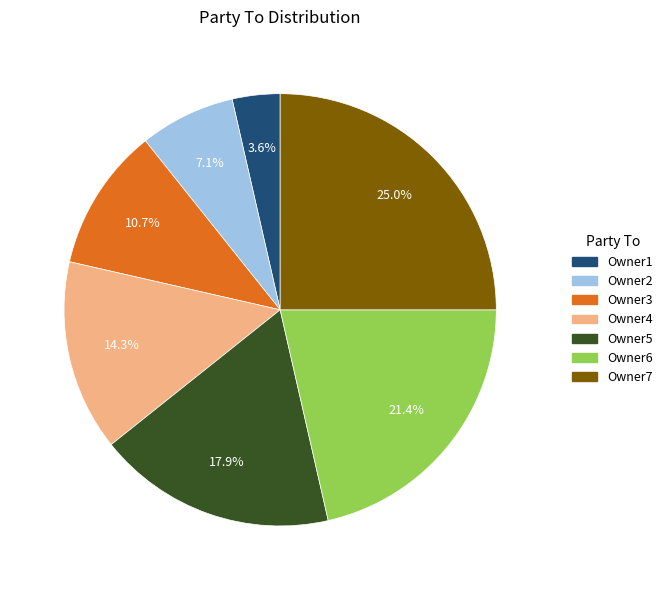

How many slices are in this pie chart?

7